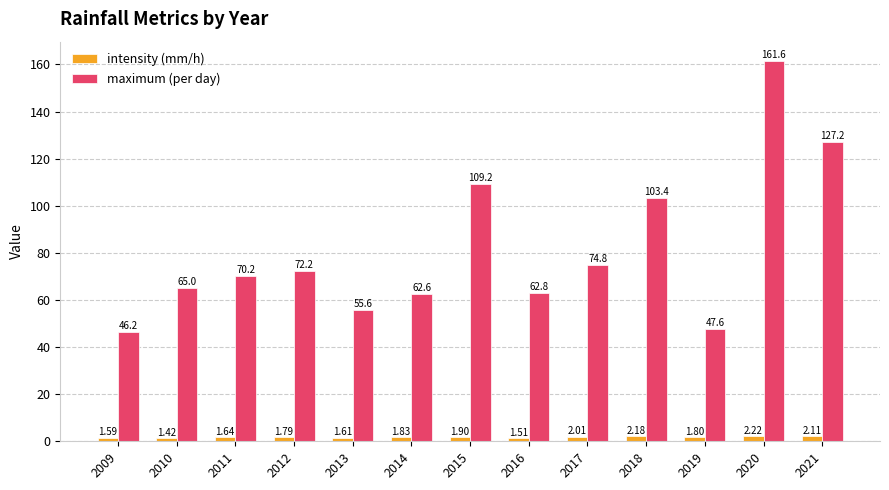

Which series changed the most between 2010 and 2015?

maximum (per day)